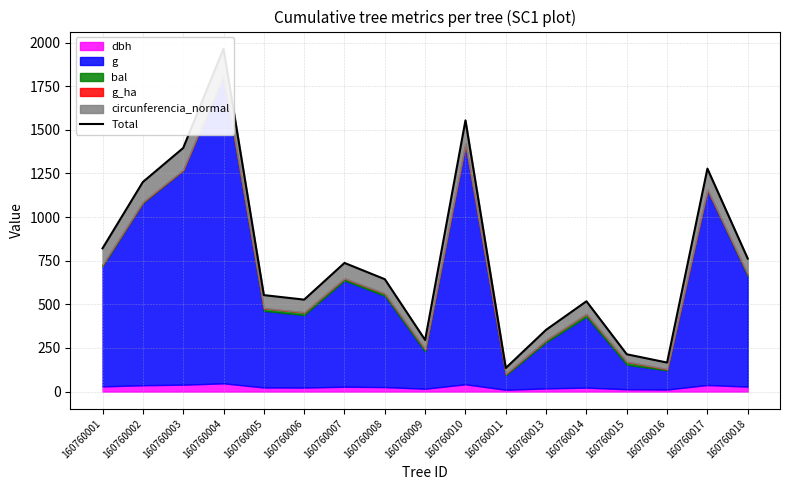

How many interior local valleys (lower than both neighbors) does the data have?

4